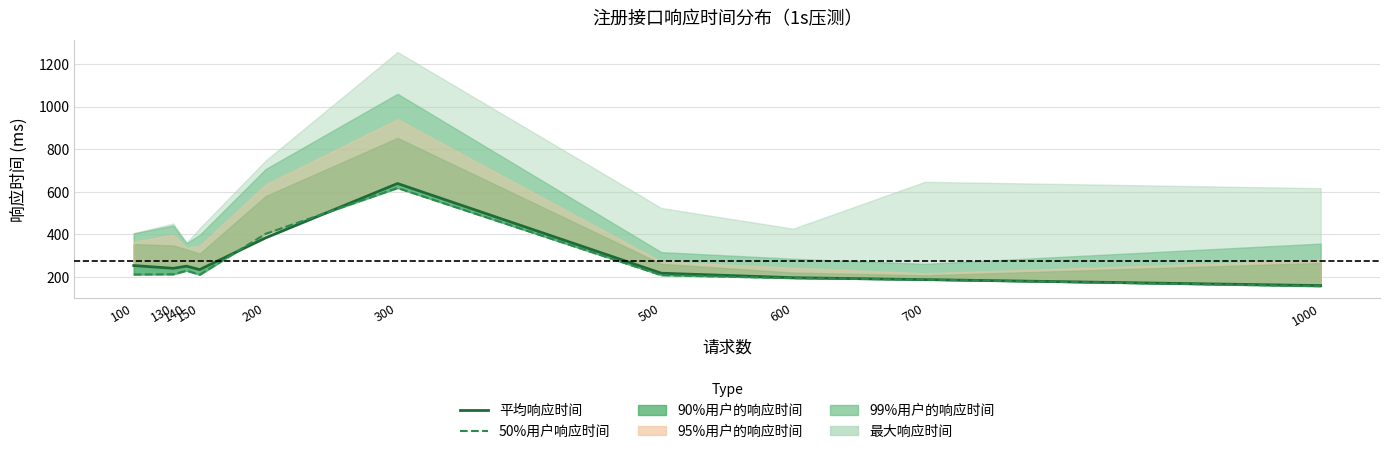

The value of 50%用户响应时间 at 100 is 212. True or false?

True